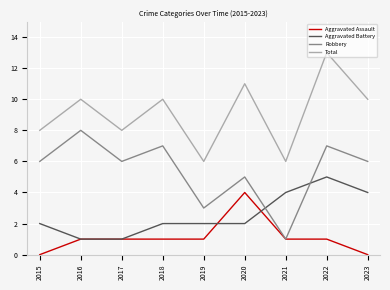

Is it true that Total equals 10 at 2018?

True